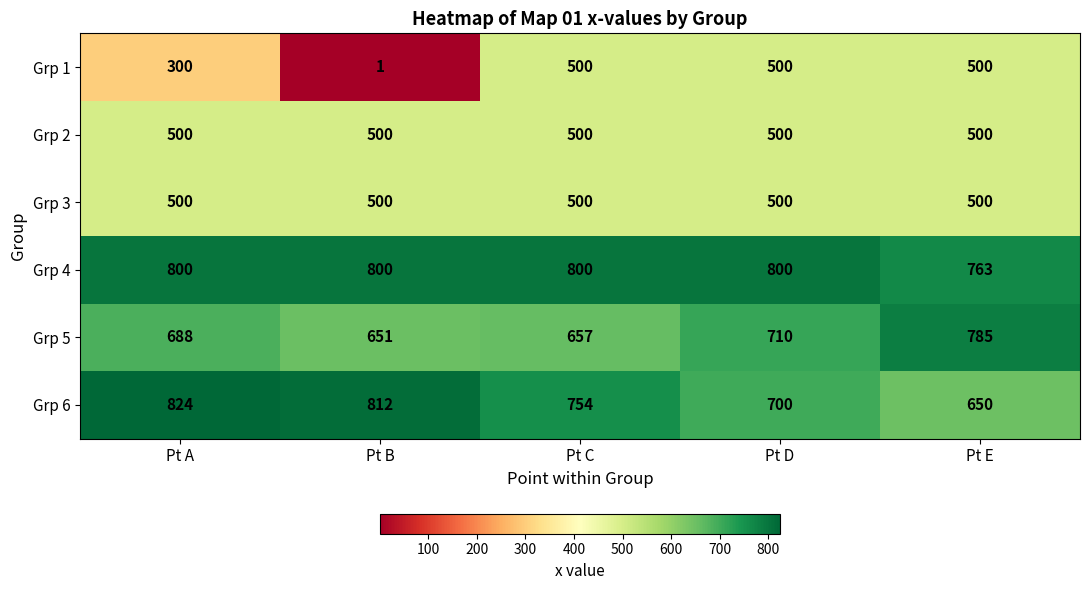

Is it true that Grp 2 equals 500 at Pt D?

True